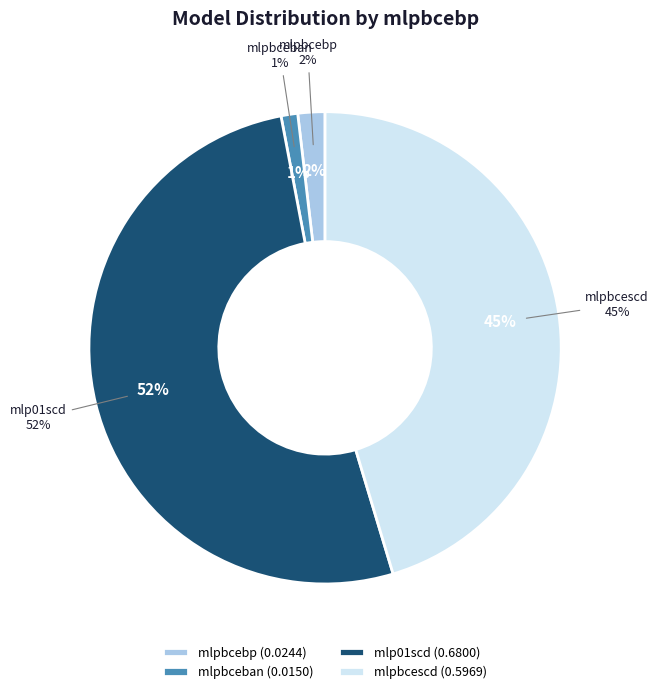

What is the change in value from mlpbcebp to mlpbcescd?

+0.6